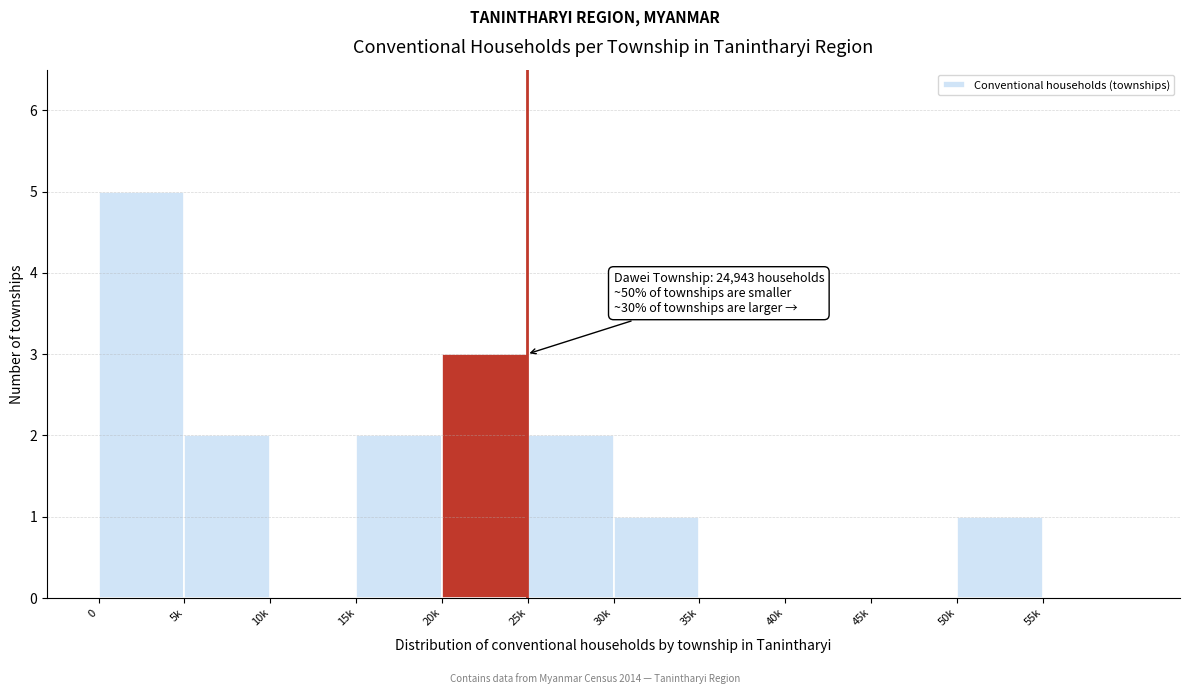

Reading left to right, transcribe all the data shown in this chart.

0=5	5k=2	10k=0	15k=2	20k=3	25k=2	30k=1	35k=0	40k=0	45k=0	50k=1	55k=0